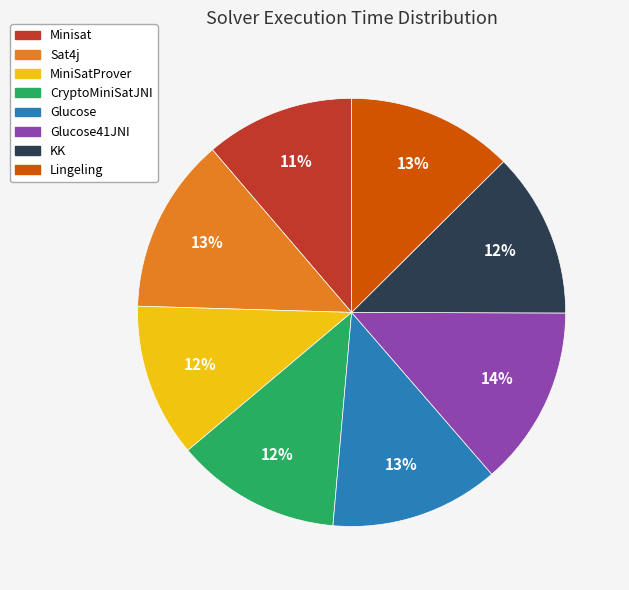

What is the ratio of the value at Sat4j to the value at Glucose?

1.0